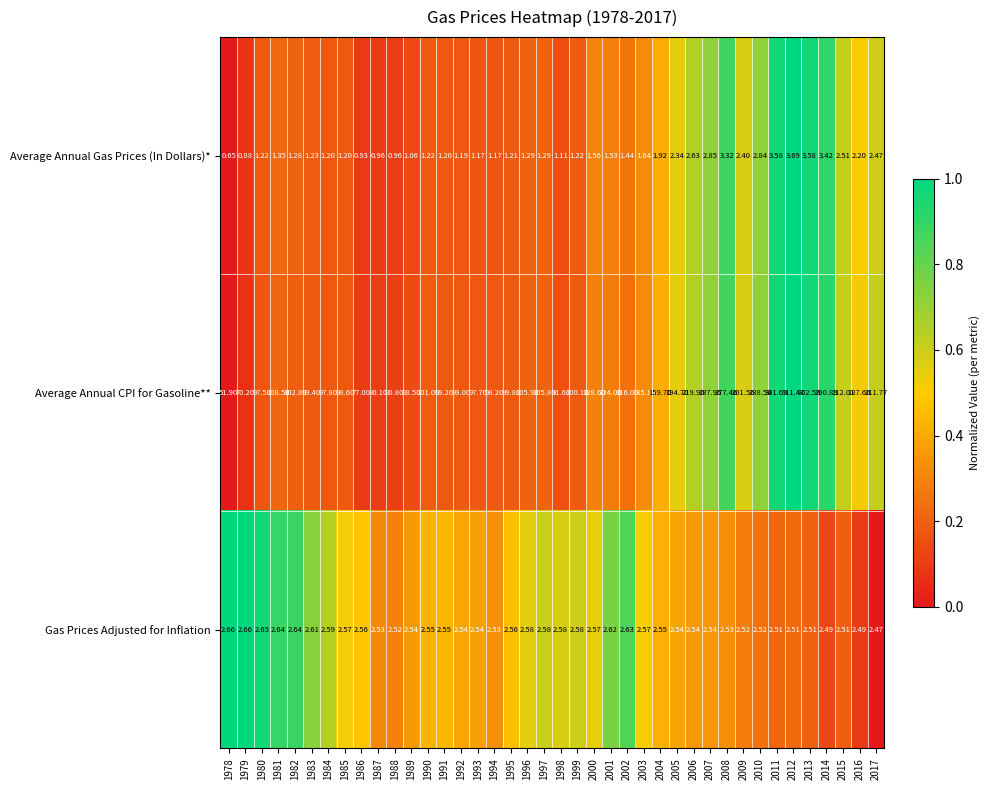

Which series changed the most between 1983 and 2011?

Average Annual CPI for Gasoline**